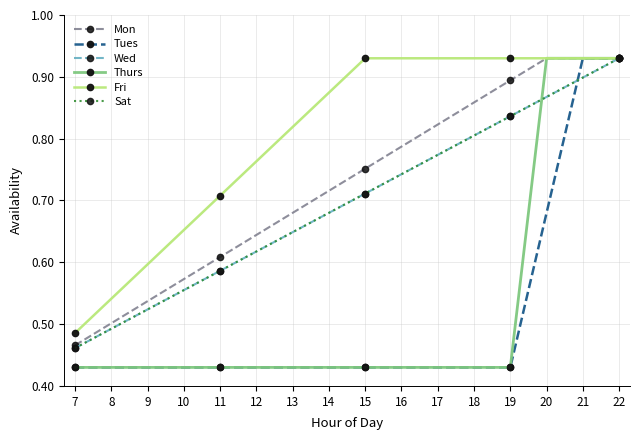

At 17, list the series in order from smallest to largest.

Tues, Thurs, Wed, Sat, Mon, Fri